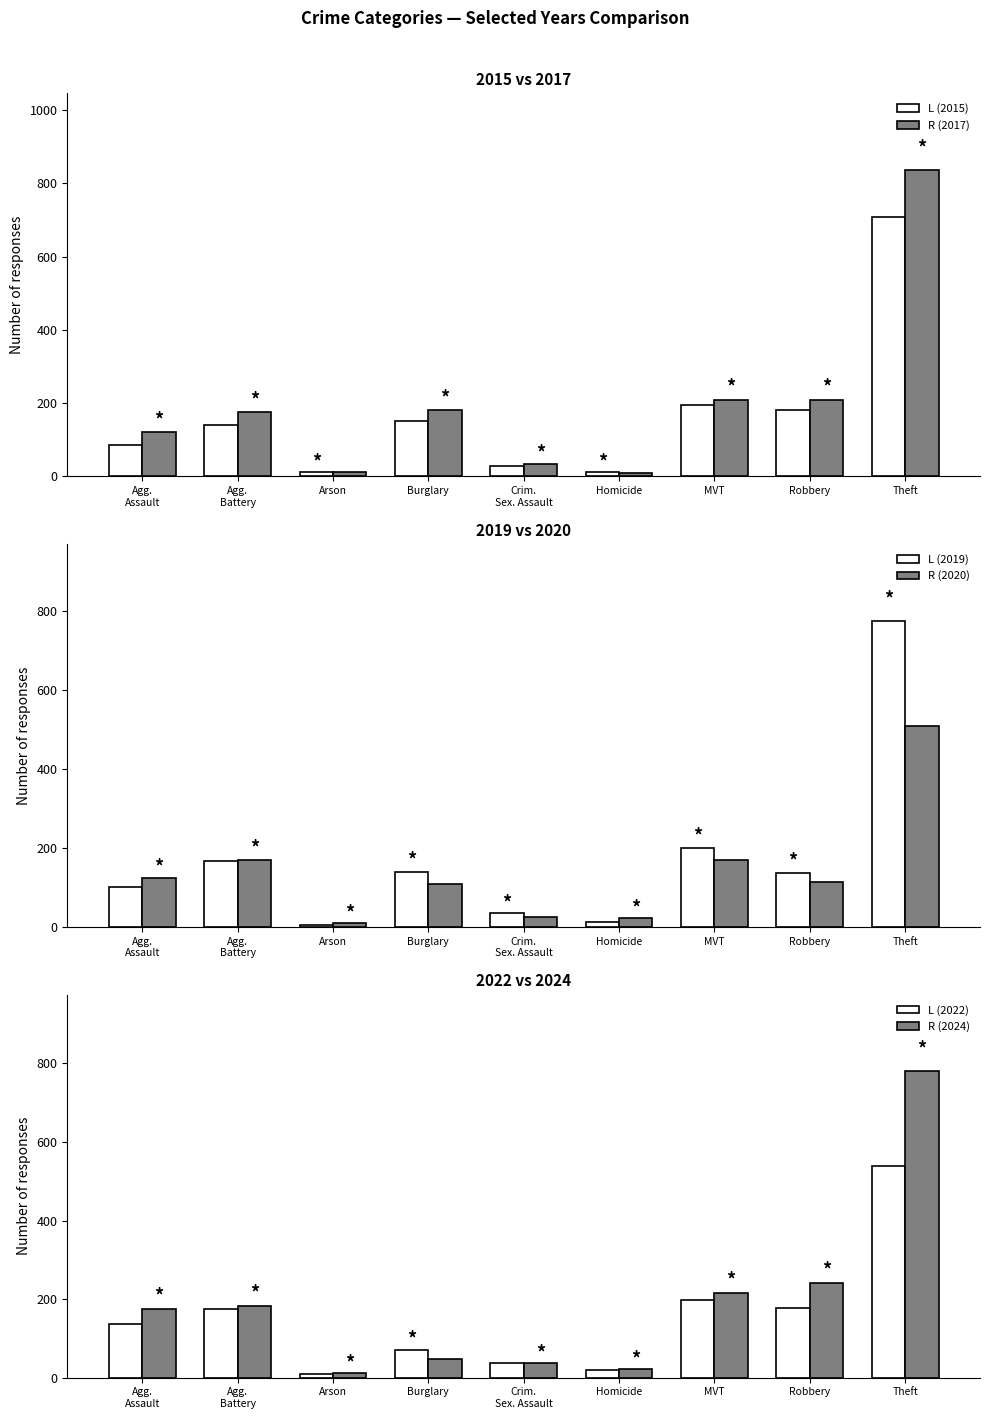

Which series has the largest range (max minus min)?

2017